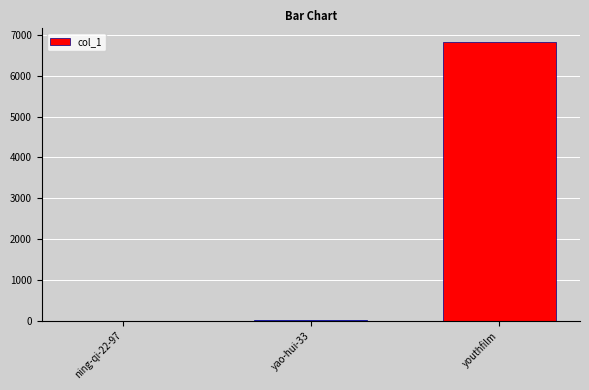

What is the sum of the values at youthfilm and ning-qi-22-97?

6822